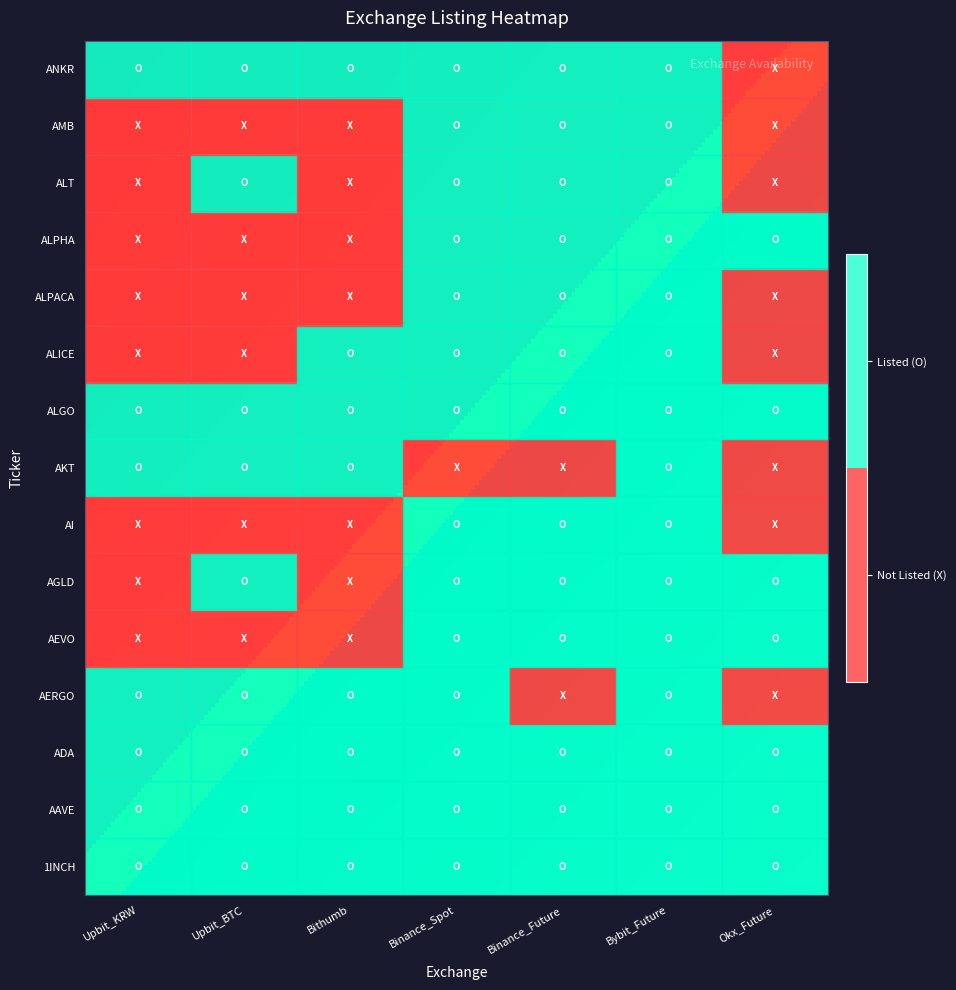

How many categories are shown in the chart?

7